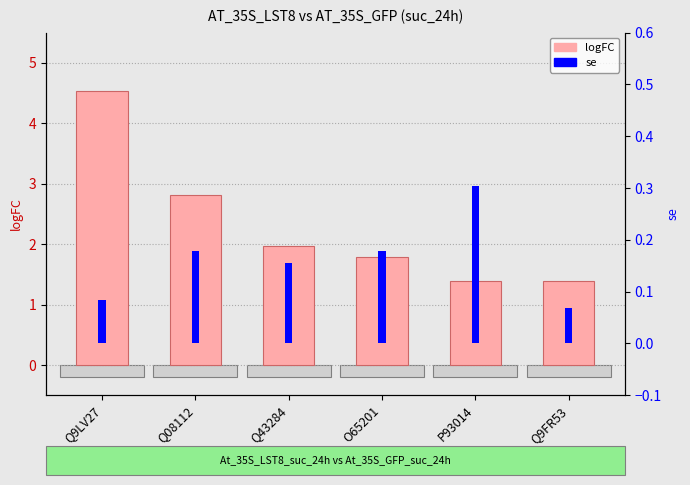

Where is se nearest to the value 0?

Q9FR53